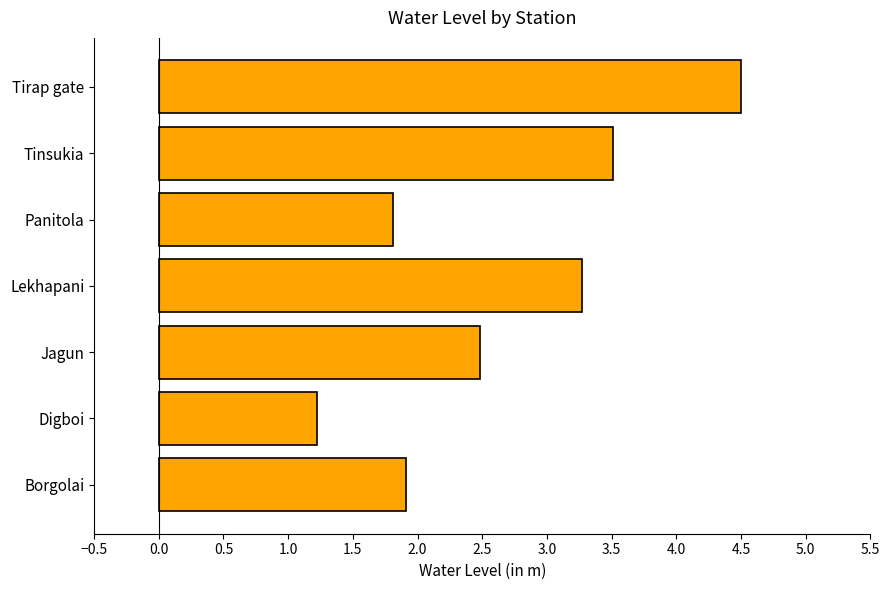

At which label is the value closest to 2?

Borgolai